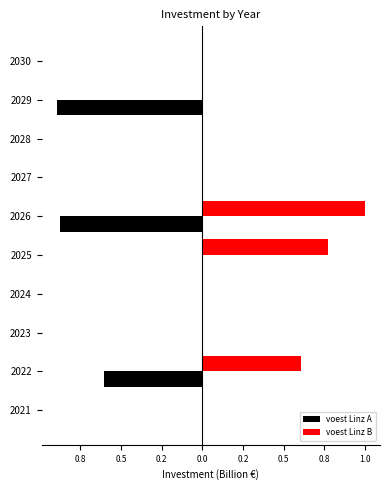

What are all the series names shown in the legend?

voest Linz A, voest Linz B